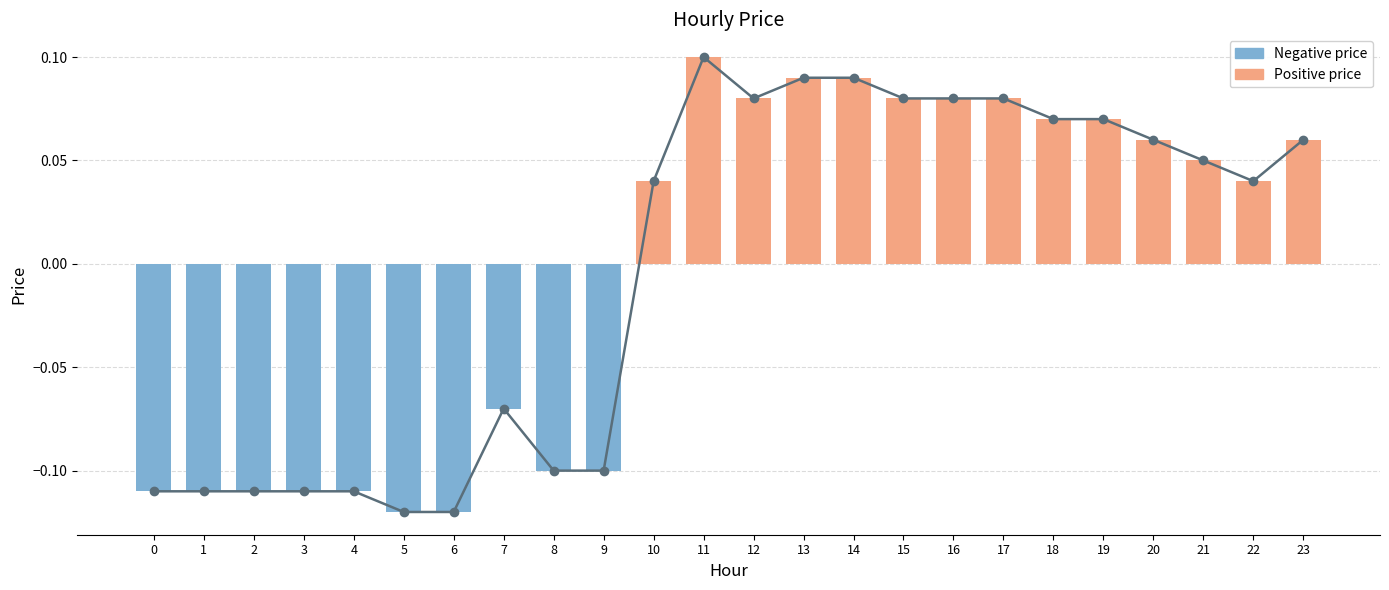

Reading left to right, what are all the values shown in this chart?

0=-0.1	1=-0.1	2=-0.1	3=-0.1	4=-0.1	5=-0.1	6=-0.1	7=-0.1	8=-0.1	9=-0.1	10=0.0	11=0.1	12=0.1	13=0.1	14=0.1	15=0.1	16=0.1	17=0.1	18=0.1	19=0.1	20=0.1	21=0.1	22=0.0	23=0.1